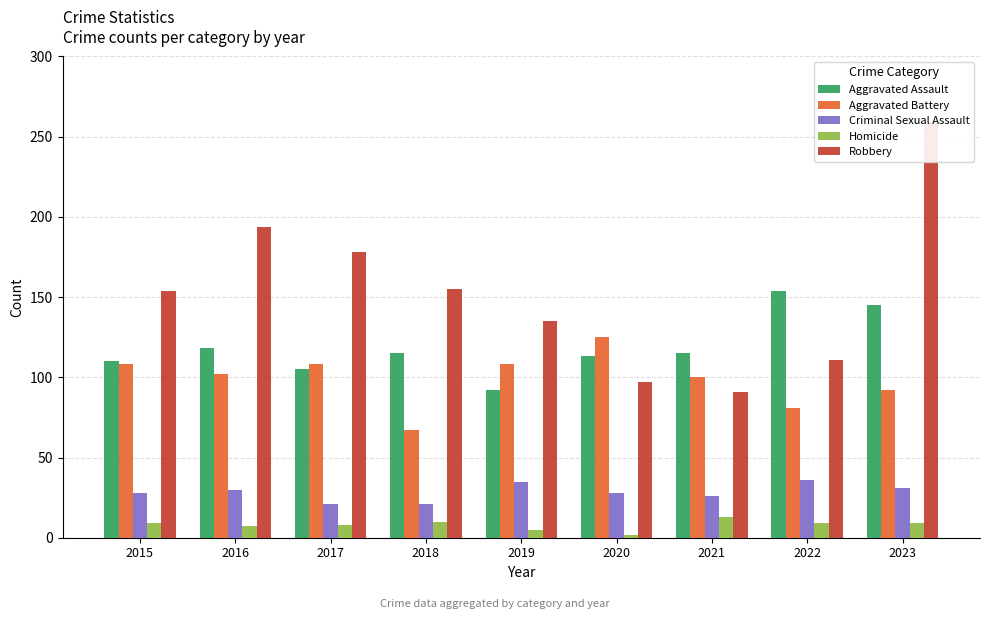

At which label does Robbery first exceed 154?

2016